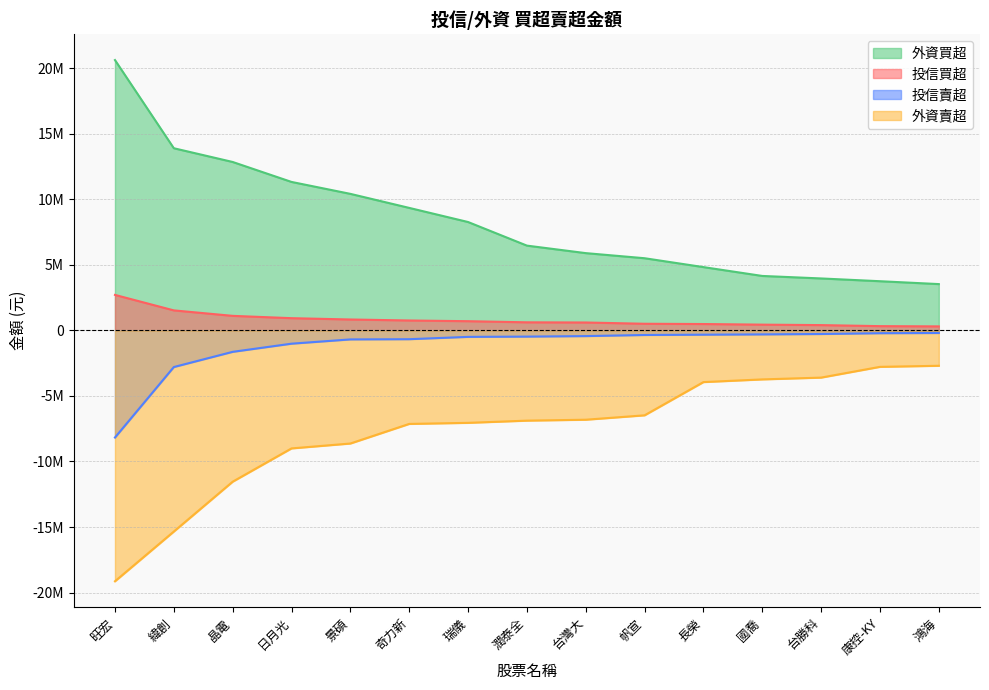

True or false: 外資賣超 and 投信買超 cross at least once.

False